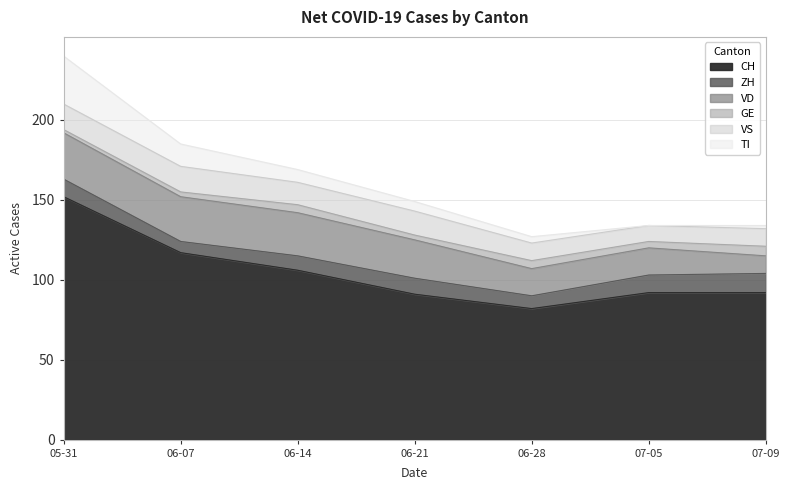

What are all the series names shown in the legend?

CH, ZH, VD, GE, VS, TI